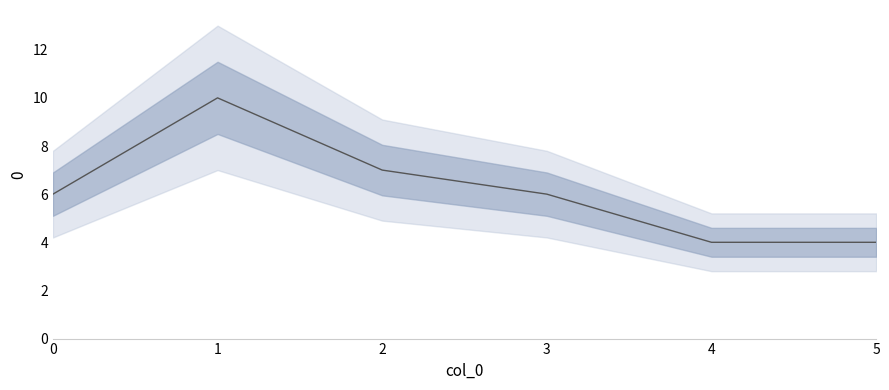

Rank the categories by value from lowest to highest.

4, 5, 0, 3, 2, 1